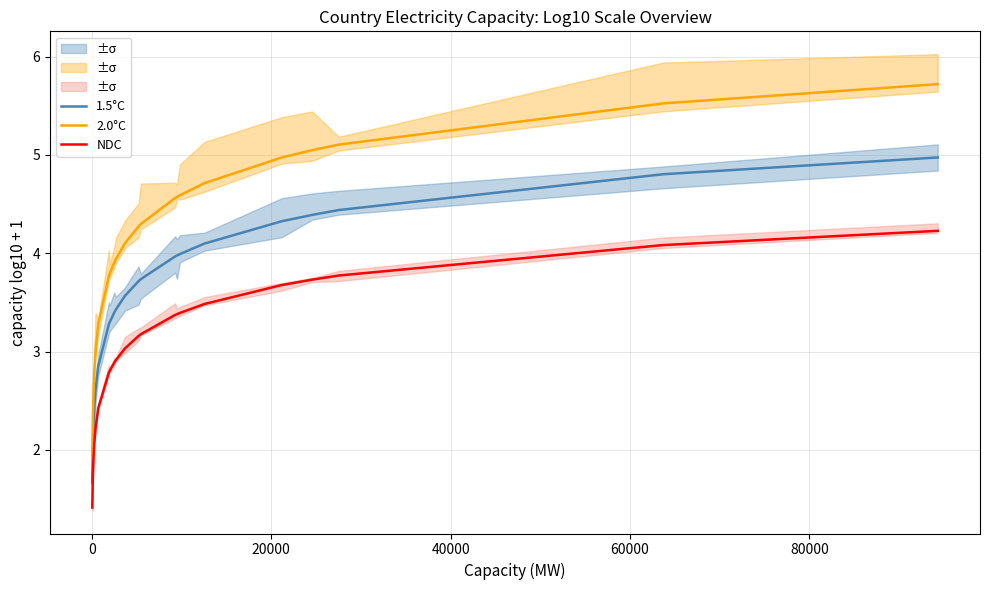

What is the lowest value of the 2.0°C series?

1.9